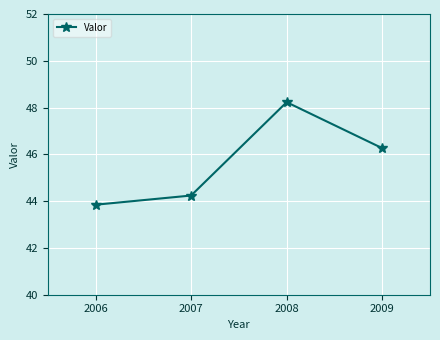

Rank the categories by value from lowest to highest.

2006, 2007, 2009, 2008